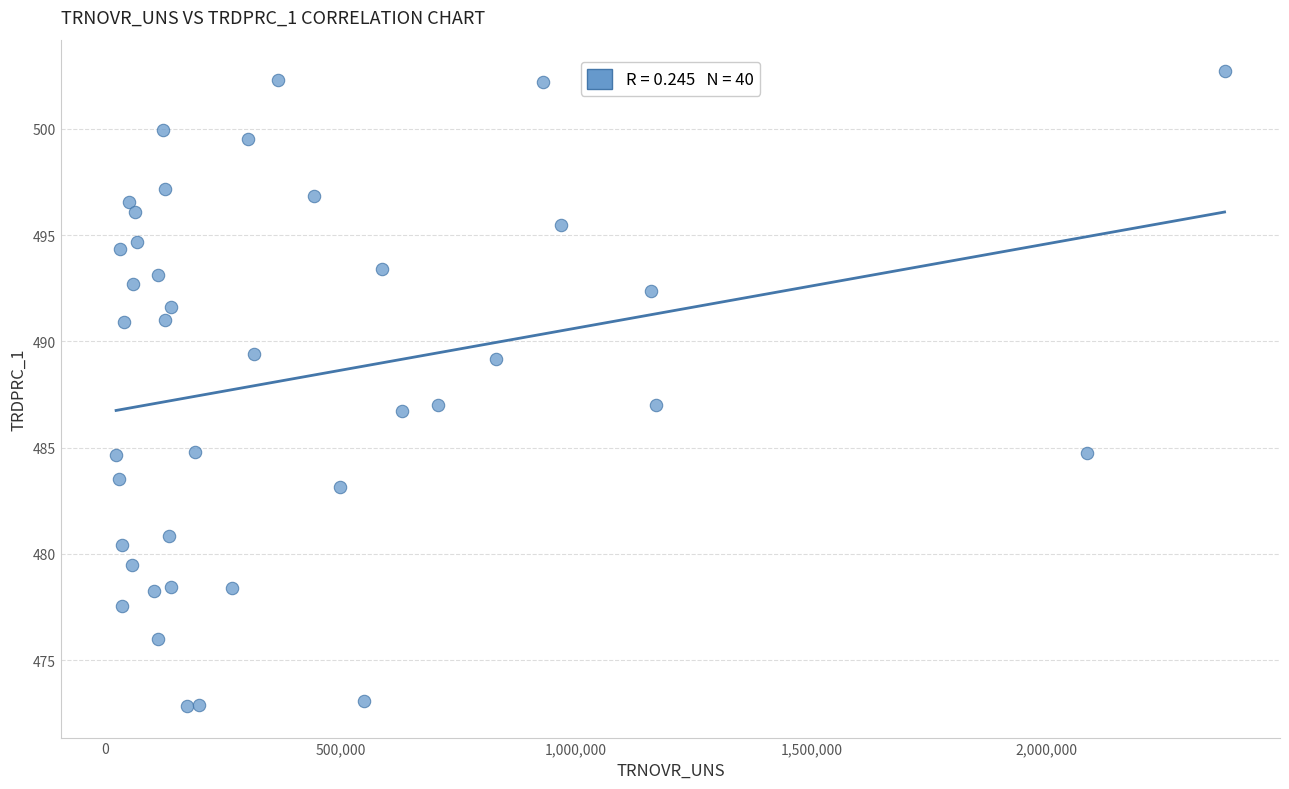

What is the range of X values (max minus min)?

2355511.4